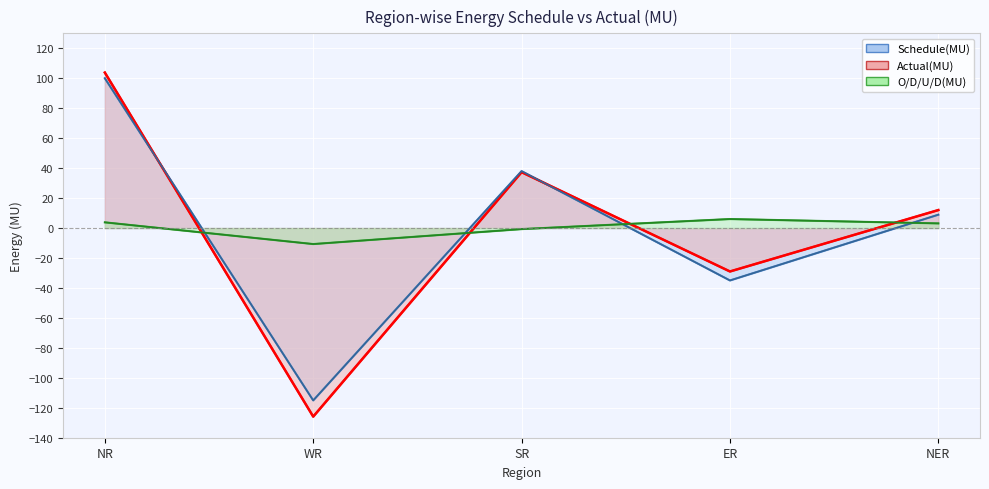

Where is the first local minimum for Actual(MU)?

WR